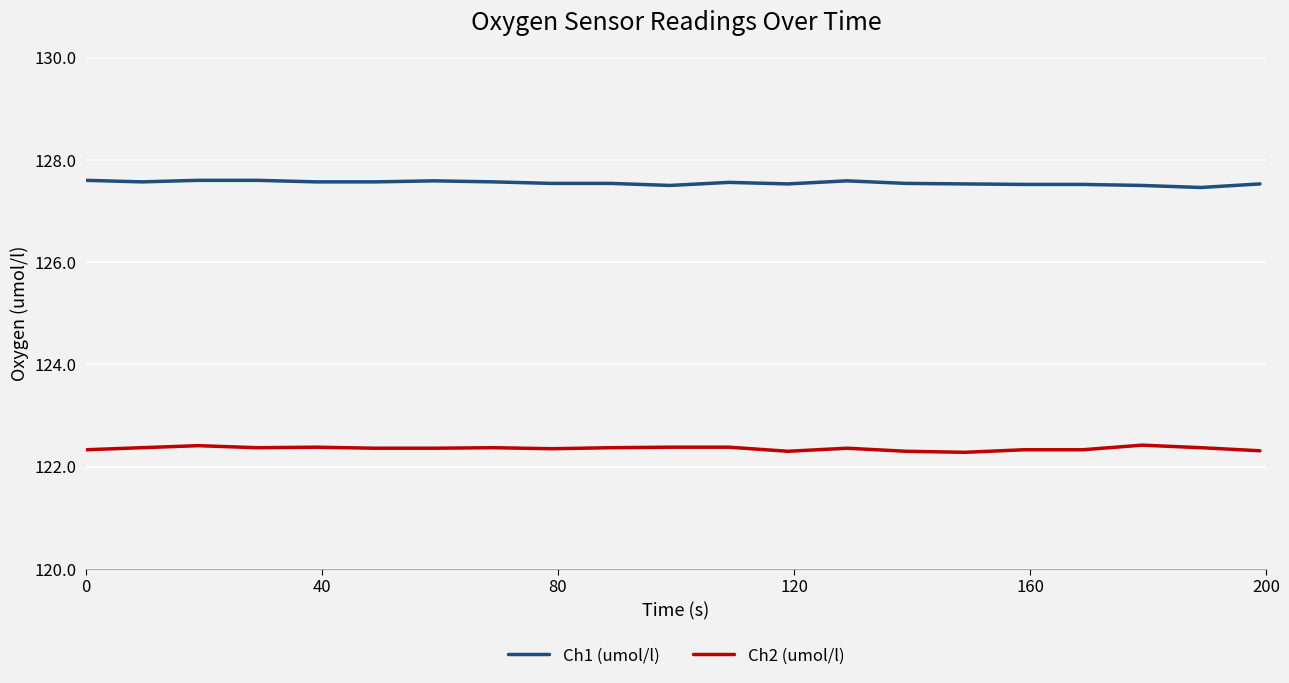

True or false: Ch1 (umol/l) and Ch2 (umol/l) cross at least once.

False